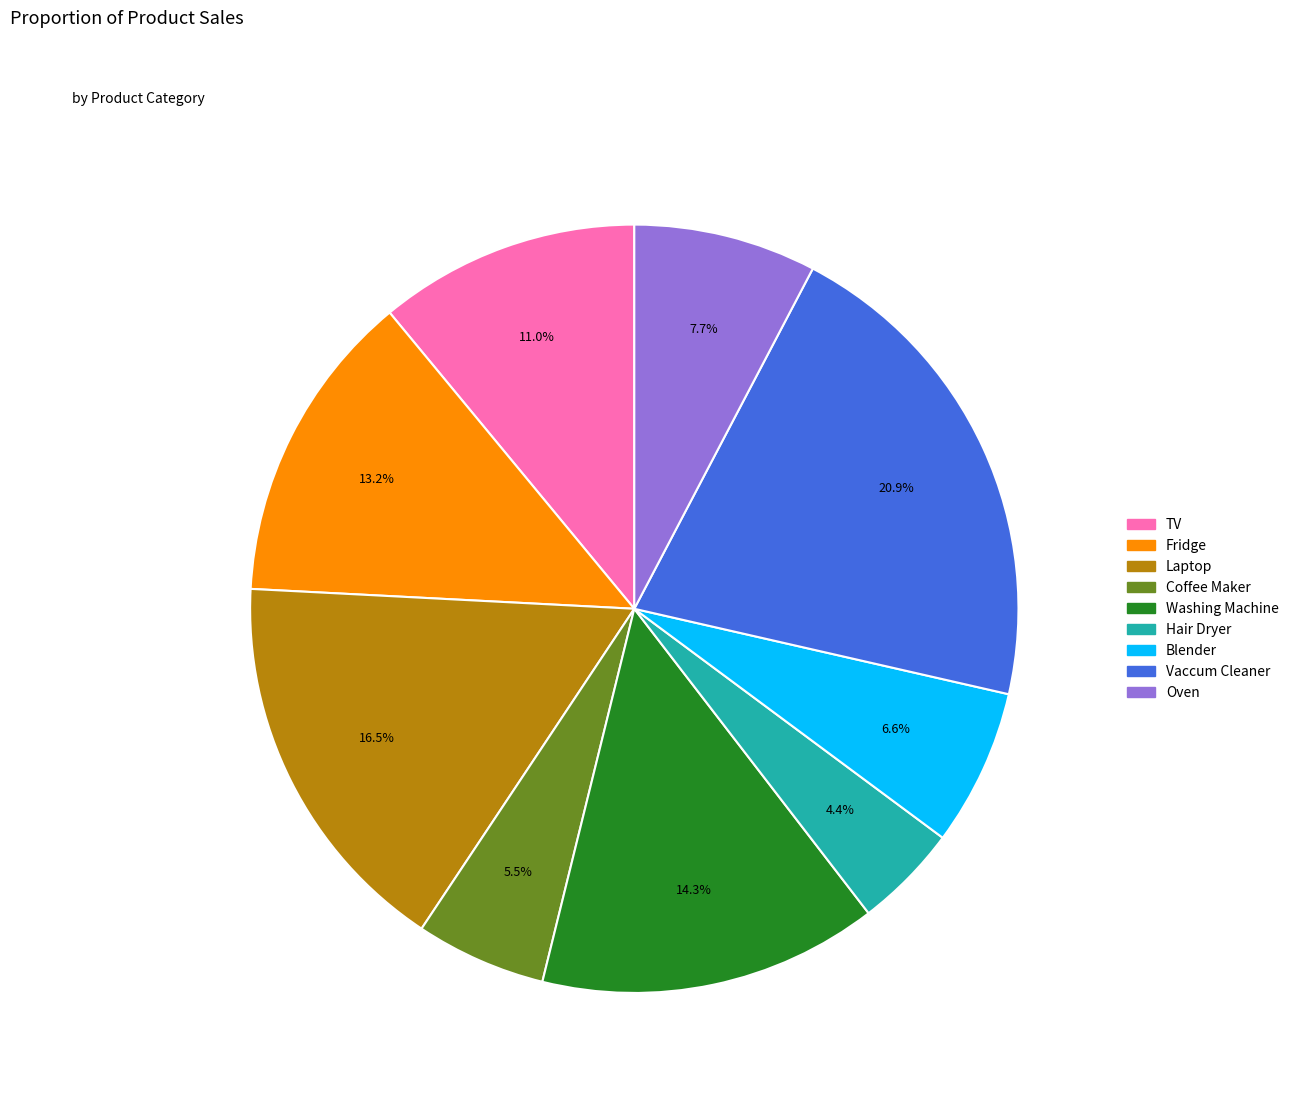

To the nearest percent, what is the average slice percentage?

11%